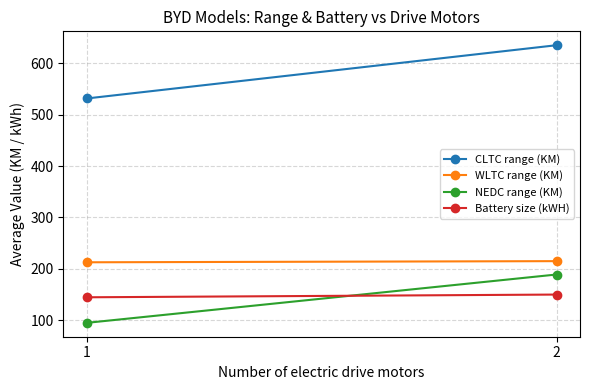

At how many categories does at least one series exceed 332?

2